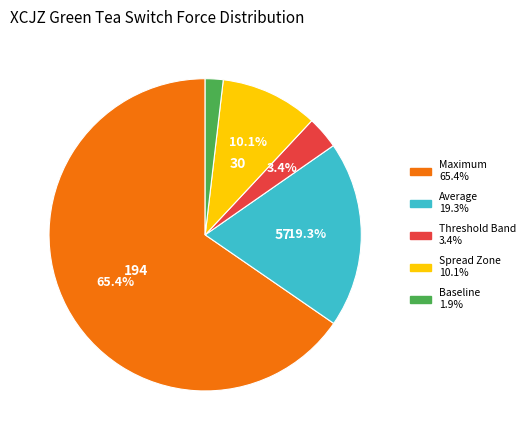

Is there a majority slice in this chart?

Yes